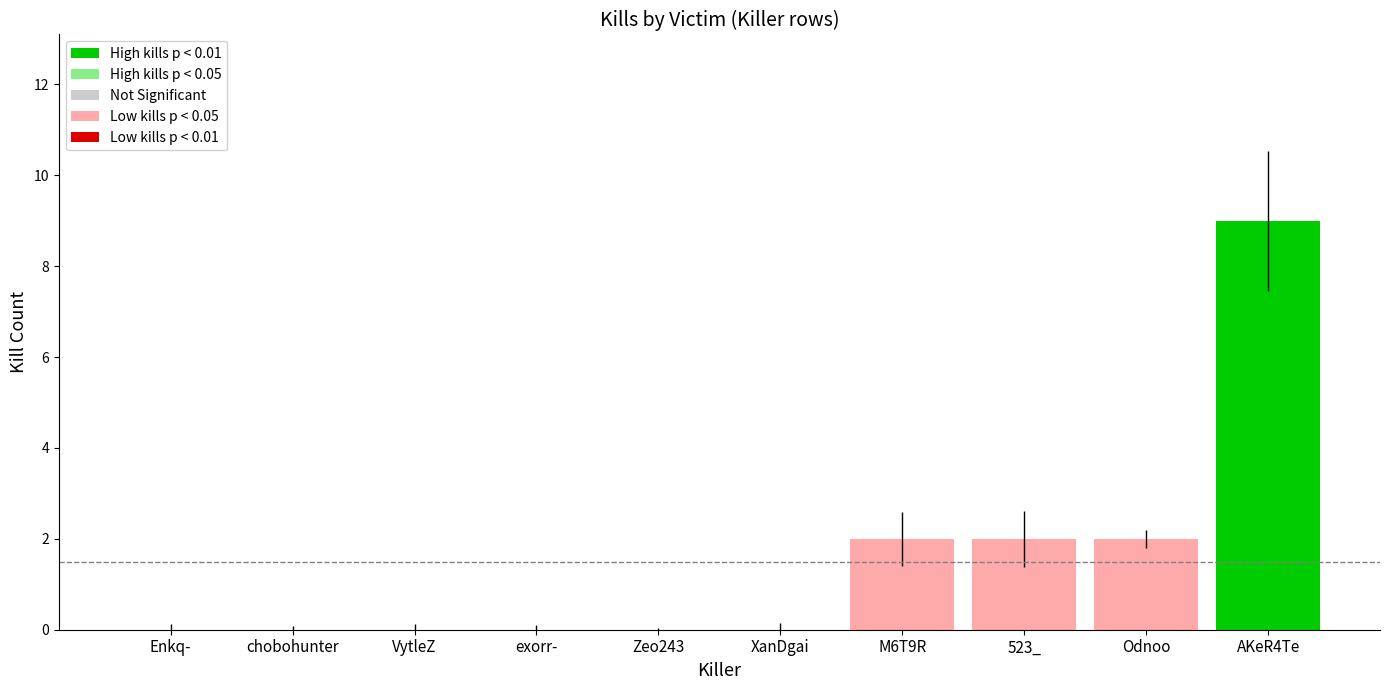

How many distinct data groups are displayed?

1